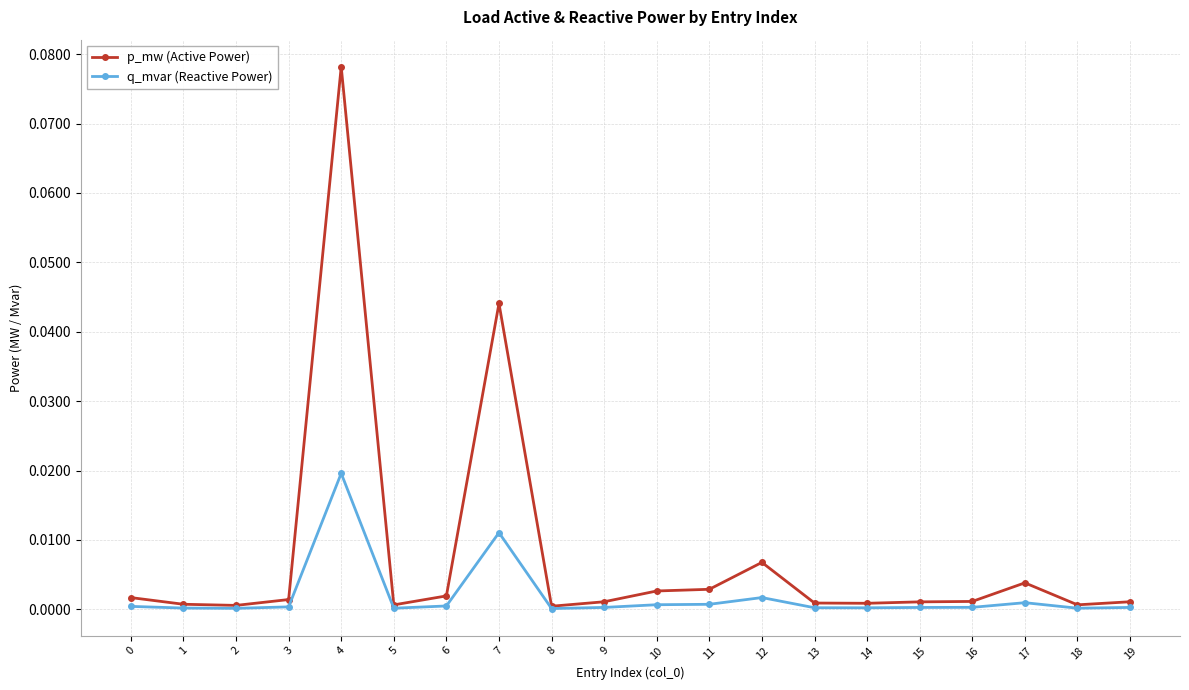

Is this an area chart (filled region under the line)?

No